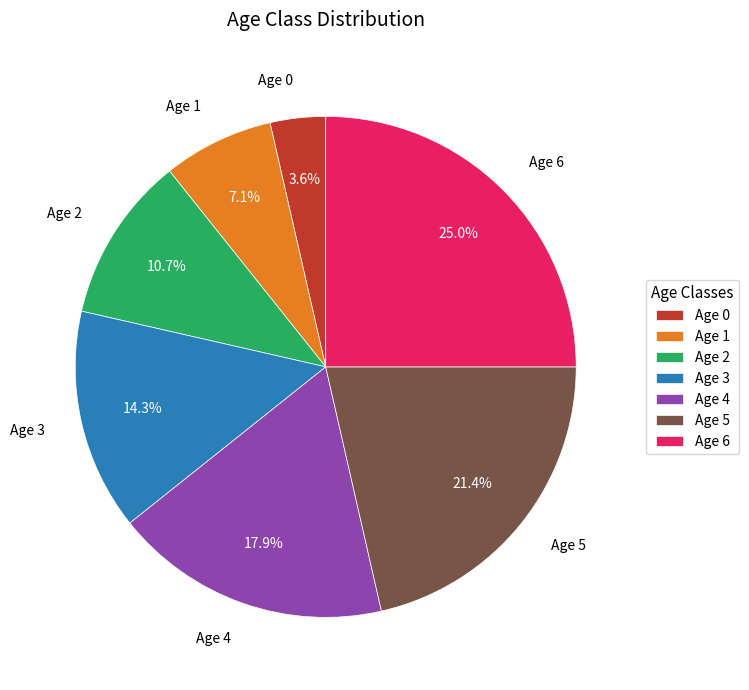

Between Age 3 and Age 5, which is larger?

Age 5